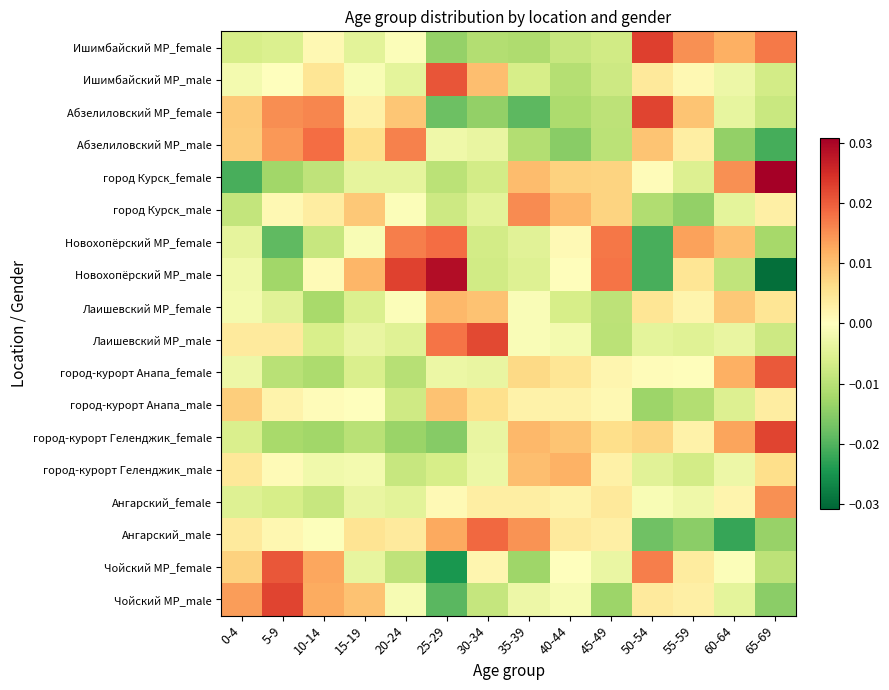

Which label corresponds to the smallest value in the chart?

65-69